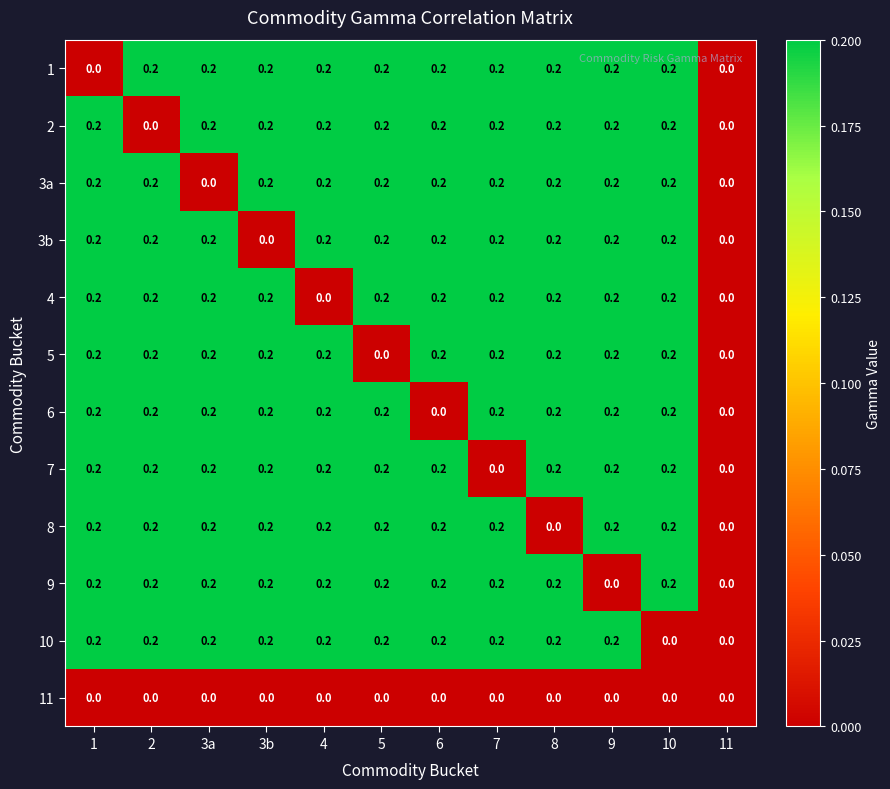

Count the 3a values in the range 0 to 1.

12